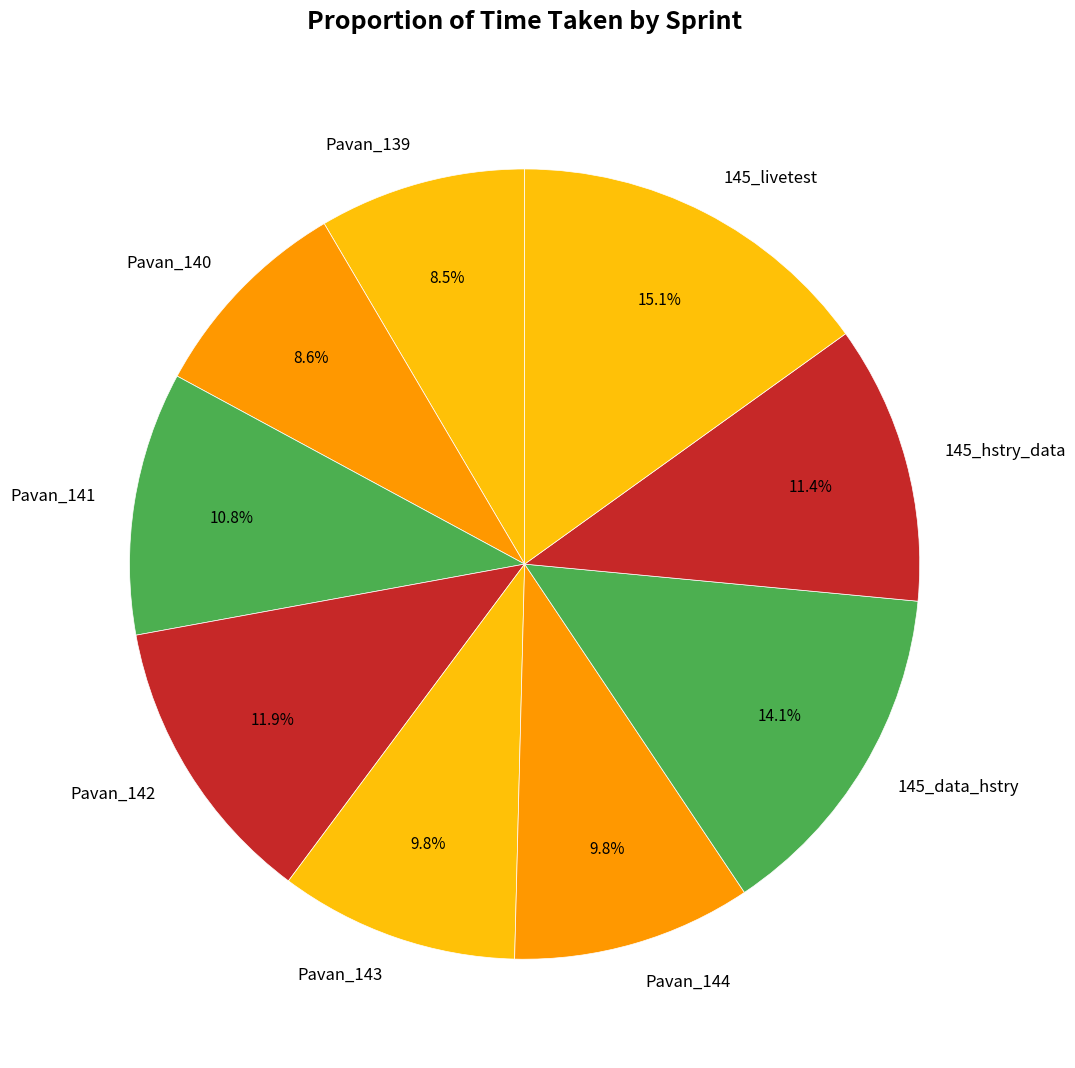

Between Pavan_144 and Pavan_142, which is larger?

Pavan_142